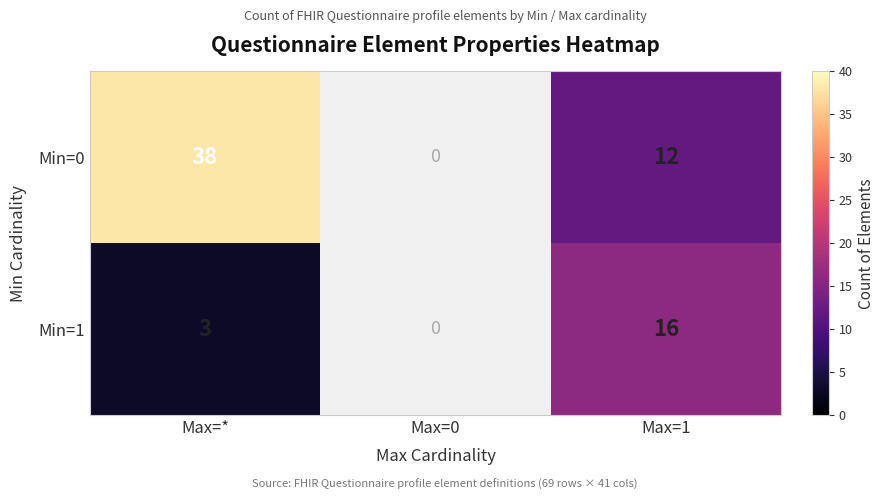

Between Max=* and Max=1, which series saw the biggest shift?

Min=0